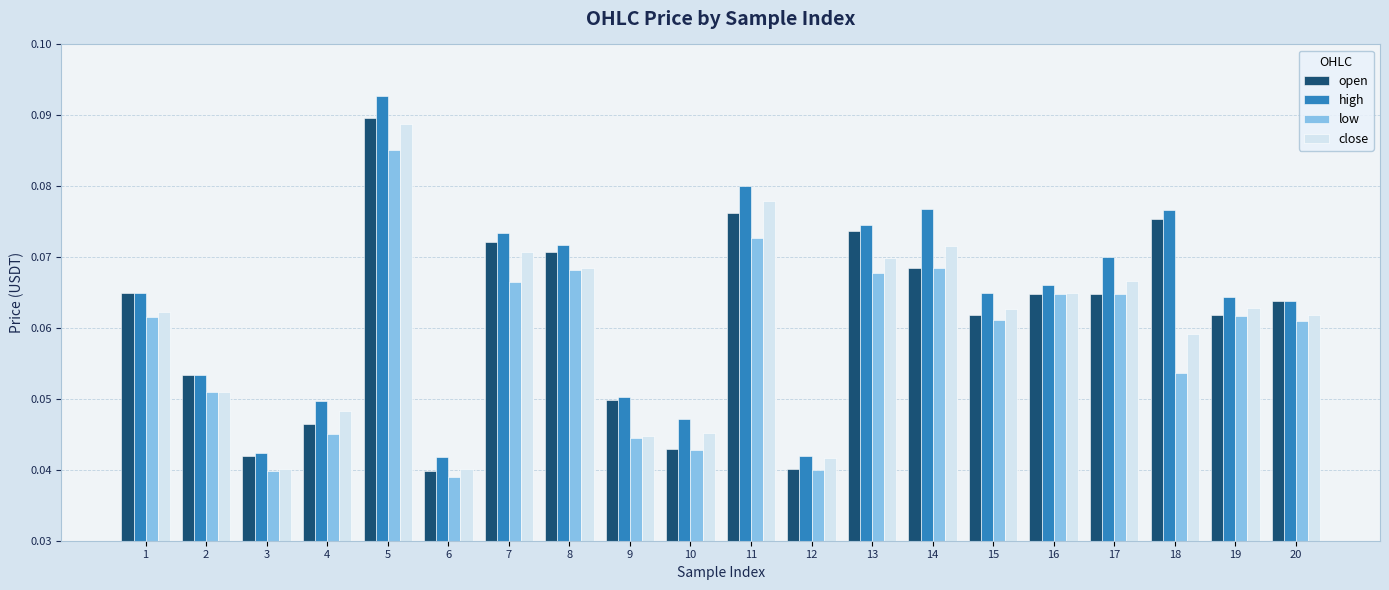

Which series has the largest range (max minus min)?

high